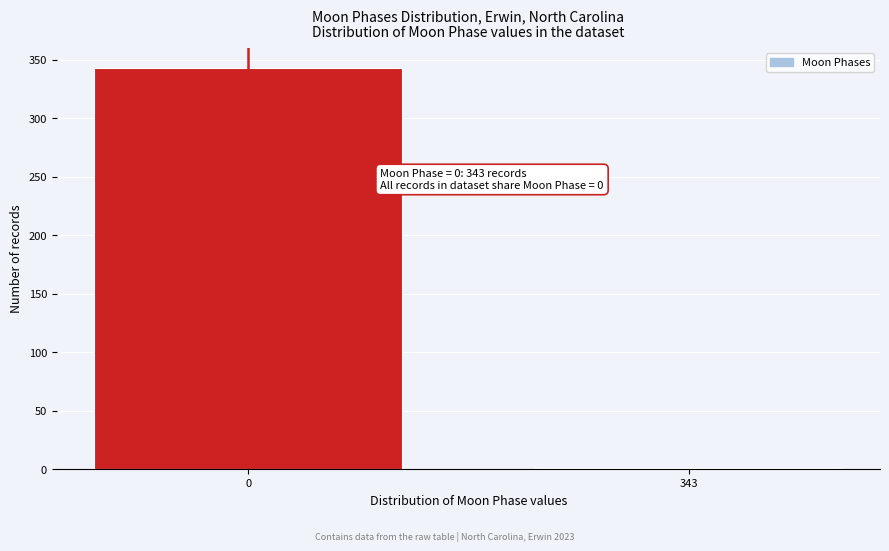

Reading left to right, extract all data points from this chart.

0=343	343=1